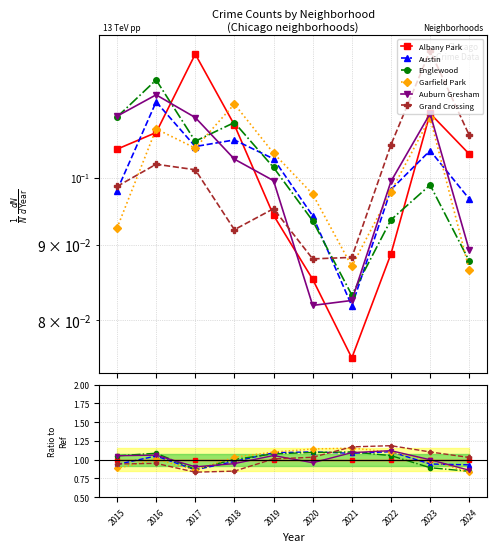

What is the value of the Grand Crossing point at the 6th from the left?

1.0